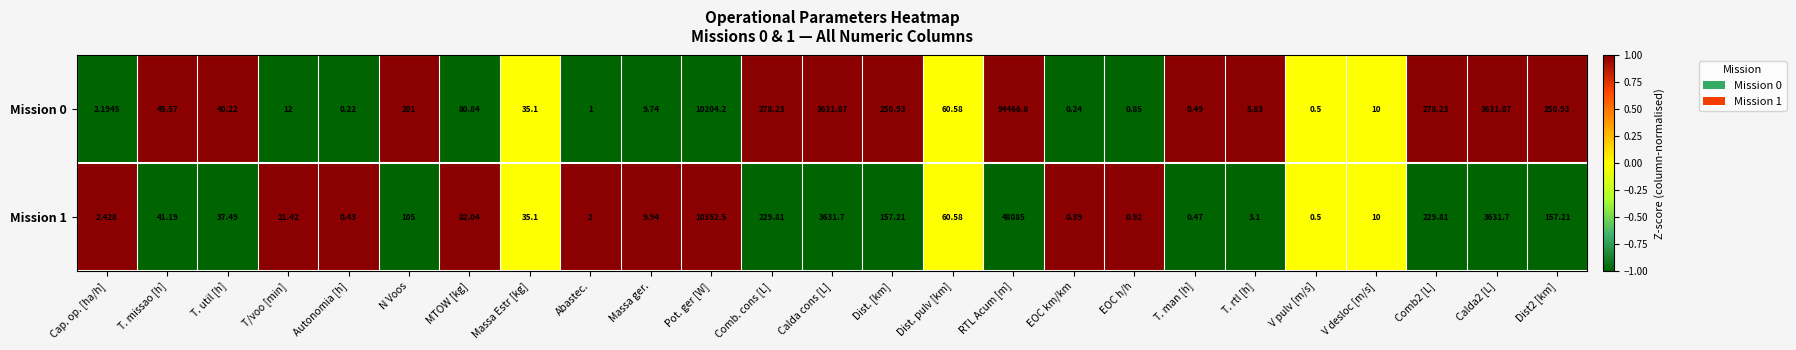

Is the value of Mission 0 at V desloc [m/s] greater than the value of Mission 1 at V pulv [m/s]?

Yes